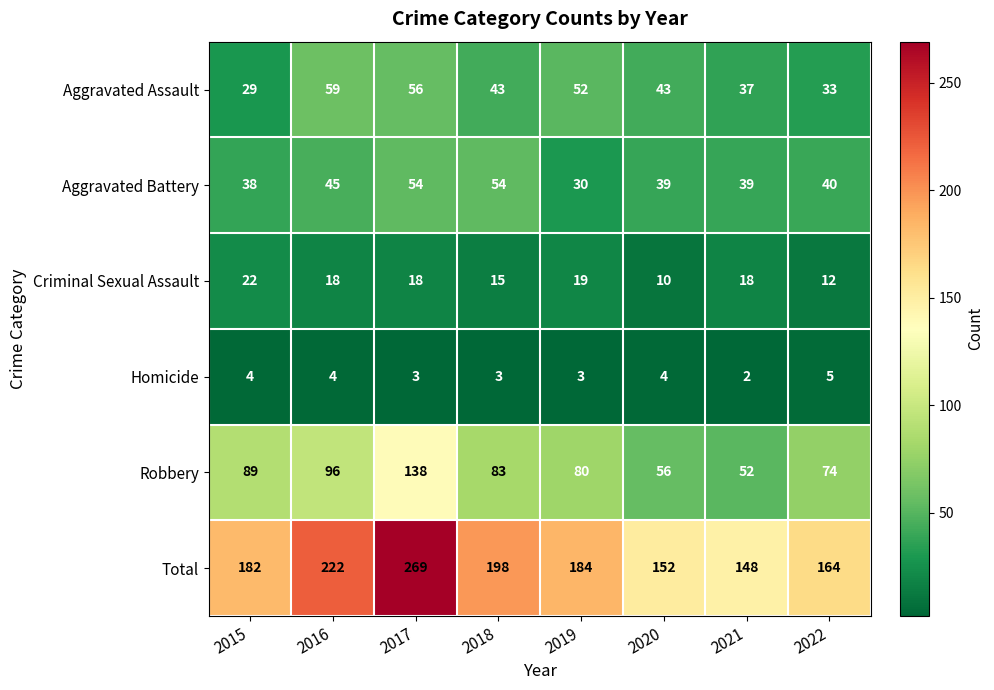

What is the total value across all series at 2020?

304